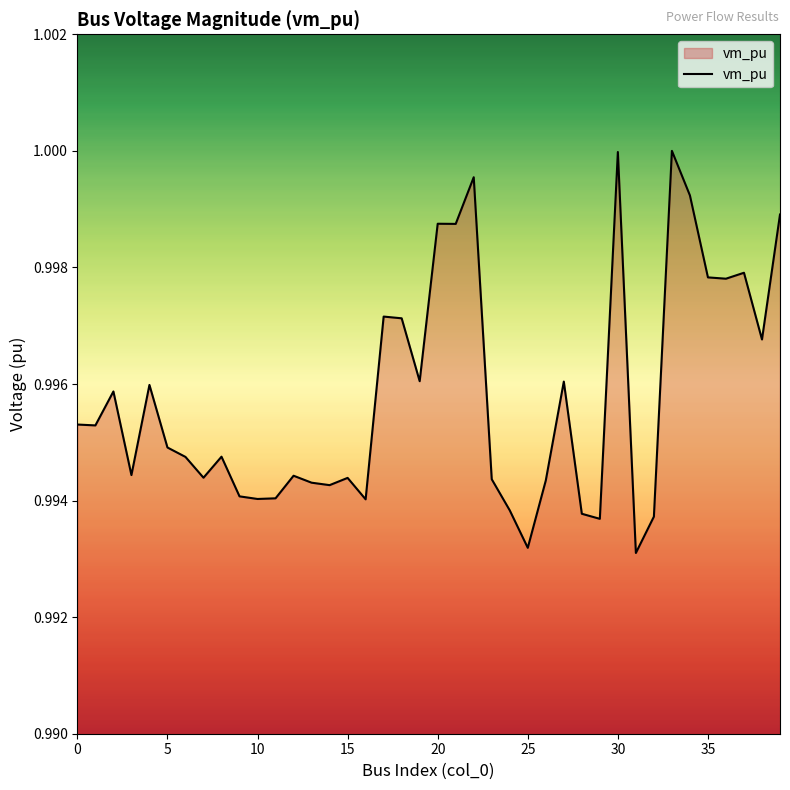

How many lines are shown in the chart?

1